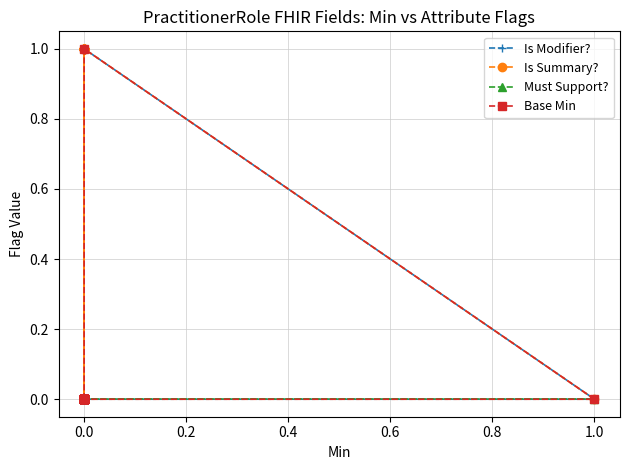

How many series are shown in this chart?

4